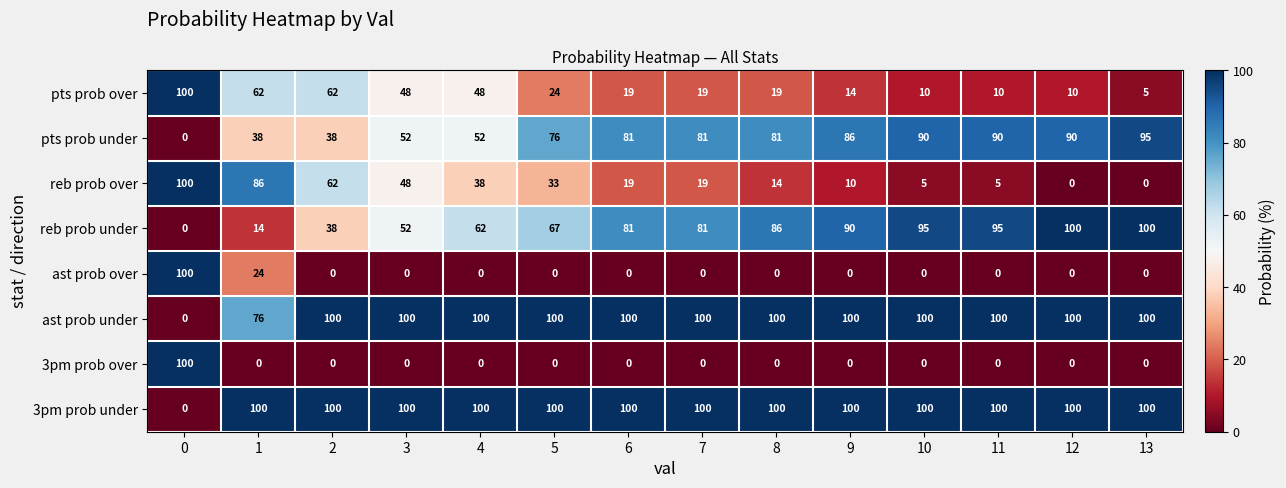

At how many categories does at least one series exceed 39?

14